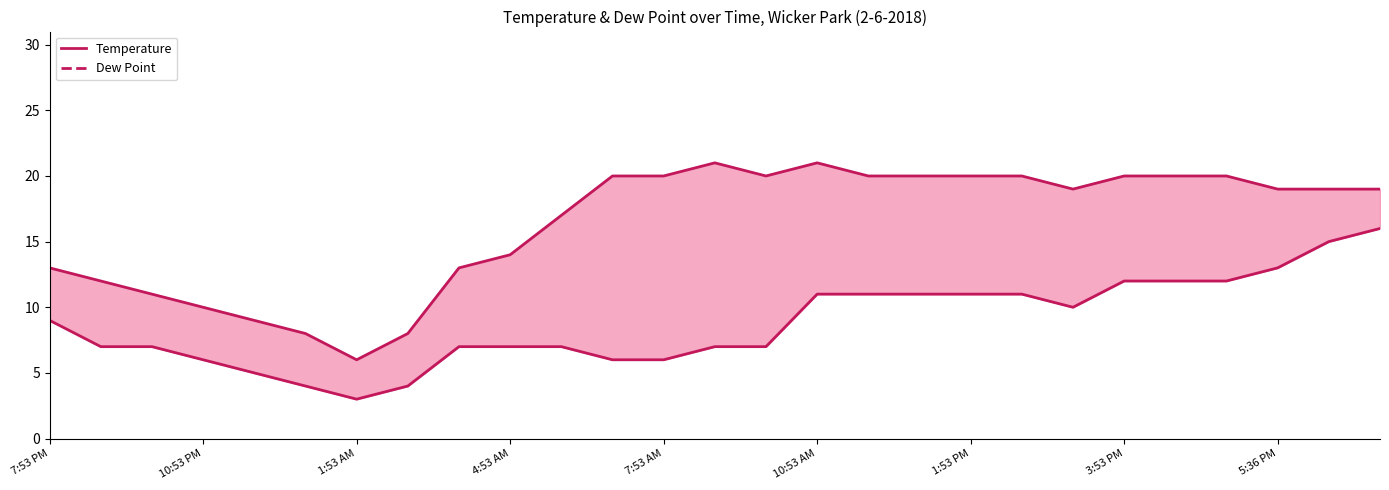

Where does the Dew Point series first go above 7?

7:53 PM